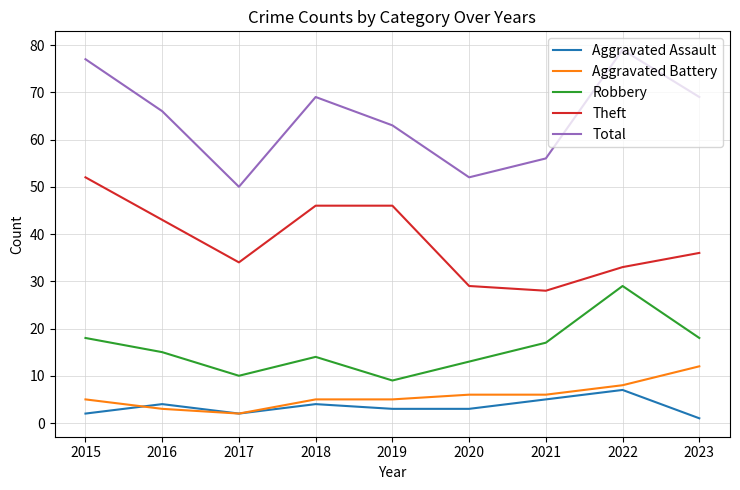

What value does the Total series have at 2022, to the nearest 10?

80